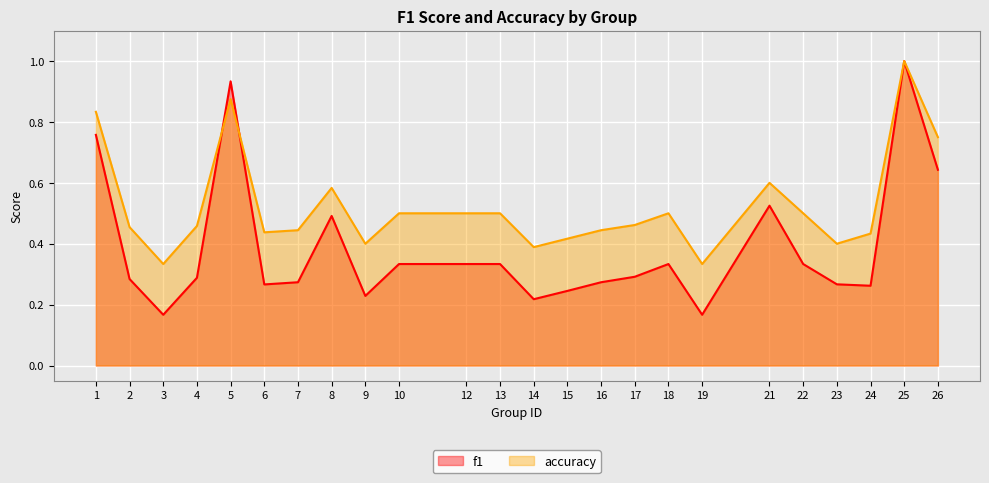

Where is the first local minimum for f1?

3